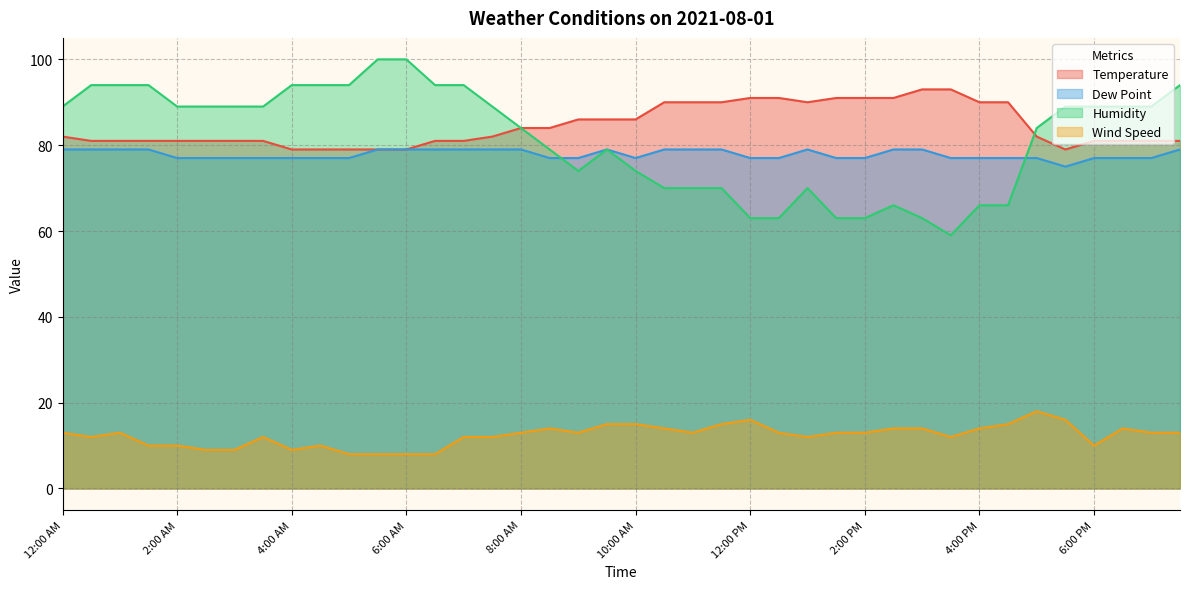

Reading right to left, list all the values displayed in this chart.

Temperature: 81	81	81	81	79	82	90	90	93	93	91	91	91	90	91	91	90	90	90	86	86	86	84	84	82	81	81	79	79	79	79	79	81	81	81	81	81	81	81	82
Dew Point: 79	77	77	77	75	77	77	77	77	79	79	77	77	79	77	77	79	79	79	77	79	77	77	79	79	79	79	79	79	77	77	77	77	77	77	77	79	79	79	79
Humidity: 94	89	89	89	89	84	66	66	59	63	66	63	63	70	63	63	70	70	70	74	79	74	79	84	89	94	94	100	100	94	94	94	89	89	89	89	94	94	94	89
Wind Speed: 13	13	14	10	16	18	15	14	12	14	14	13	13	12	13	16	15	13	14	15	15	13	14	13	12	12	8	8	8	8	10	9	12	9	9	10	10	13	12	13